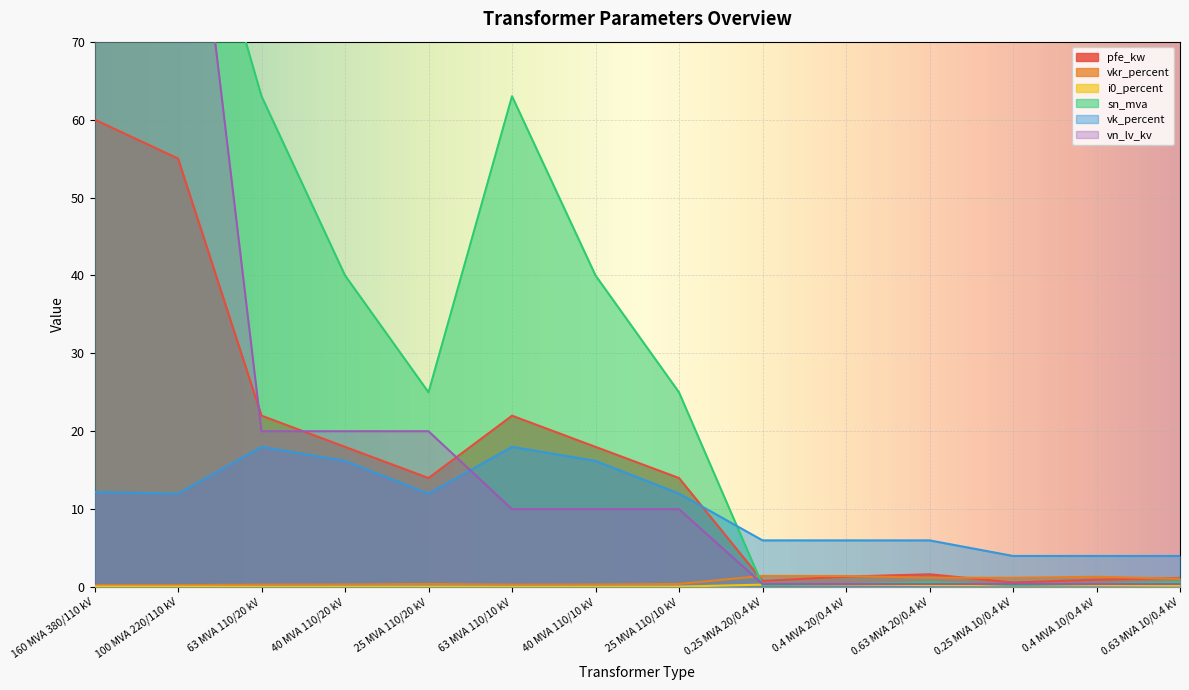

What is the difference between the maximum and second lowest values in the i0_percent series?

0.3